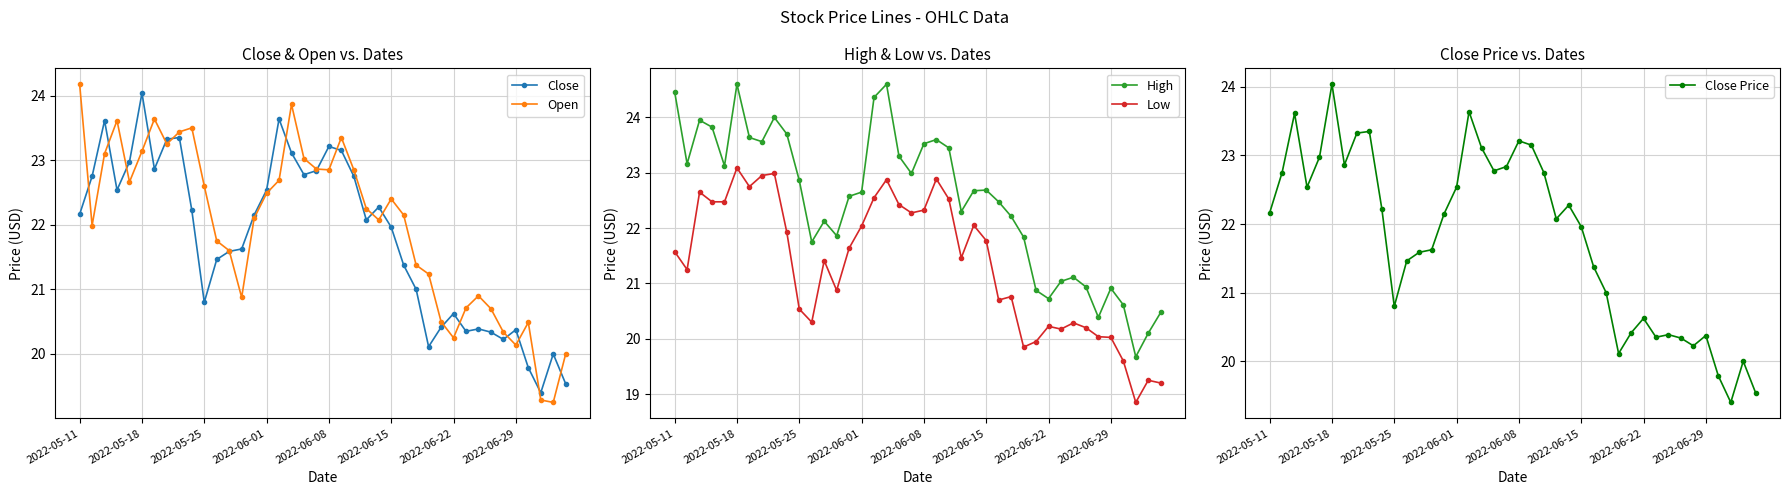

How many values in the Close Price series exceed 22?

21